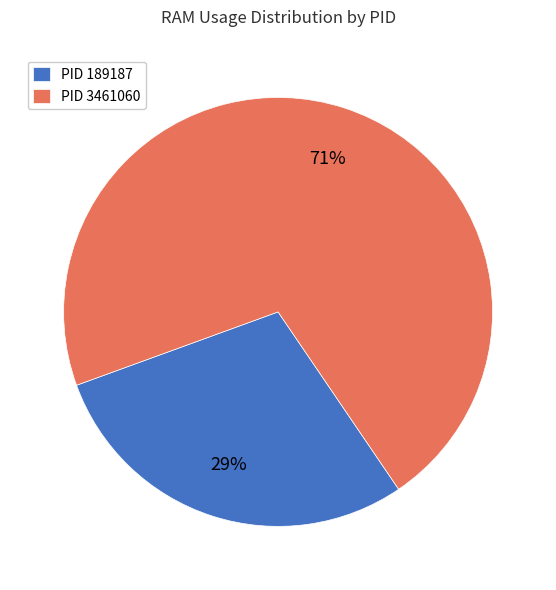

Which slice is the largest?

PID 3461060